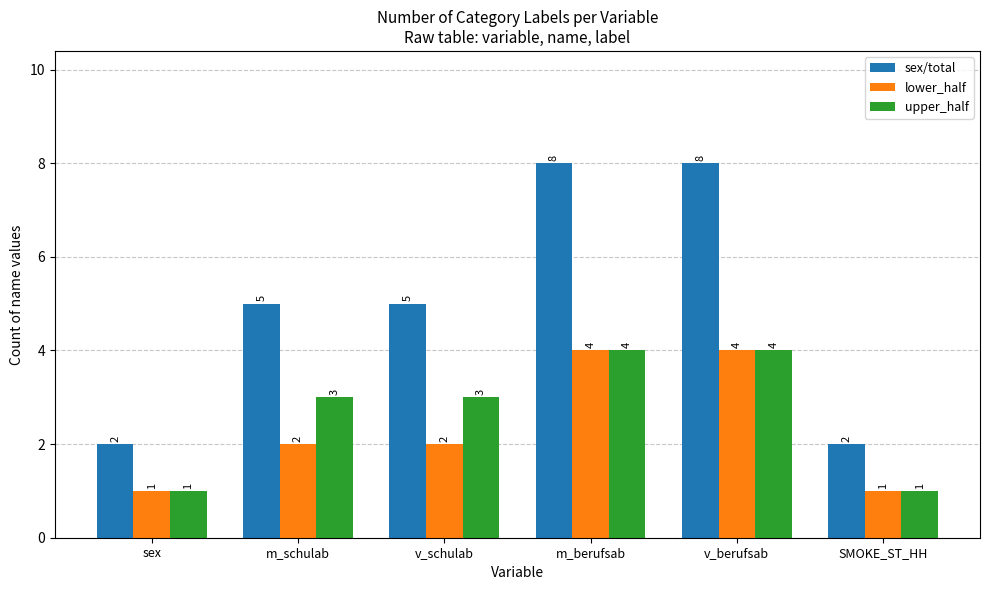

Is it true that sex/total equals 2 at sex?

True